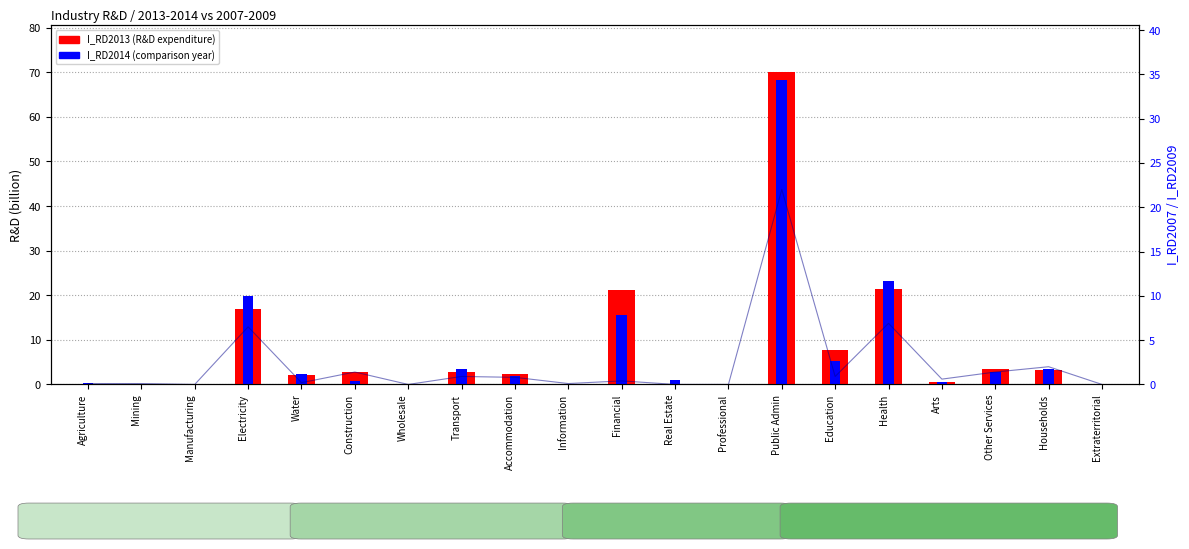

Reading left to right, extract all data points from this chart.

I_RD2013: 0.2	0.0	0.1	17.0	2.2	2.7	0.1	2.7	2.3	0.1	21.1	0.2	0.0	70.1	7.7	21.4	0.5	3.5	3.2	0.0
I_RD2014: 0.3	0.2	0.1	19.8	2.4	0.8	0.1	3.4	2.0	0.1	15.5	1.0	0.1	68.3	5.2	23.1	0.6	2.8	3.4	0.0
I_RD2007: 0.1	0.1	0.0	6.5	0.2	1.4	0.0	0.9	0.8	0.1	0.4	0.0	0.0	22.0	0.9	6.9	0.6	1.4	2.0	0.0